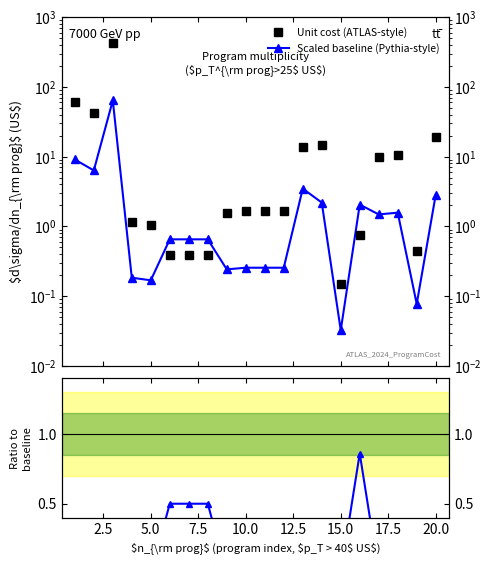

In Unit cost, how many points are lower than both neighbors (excluding endpoints)?

3